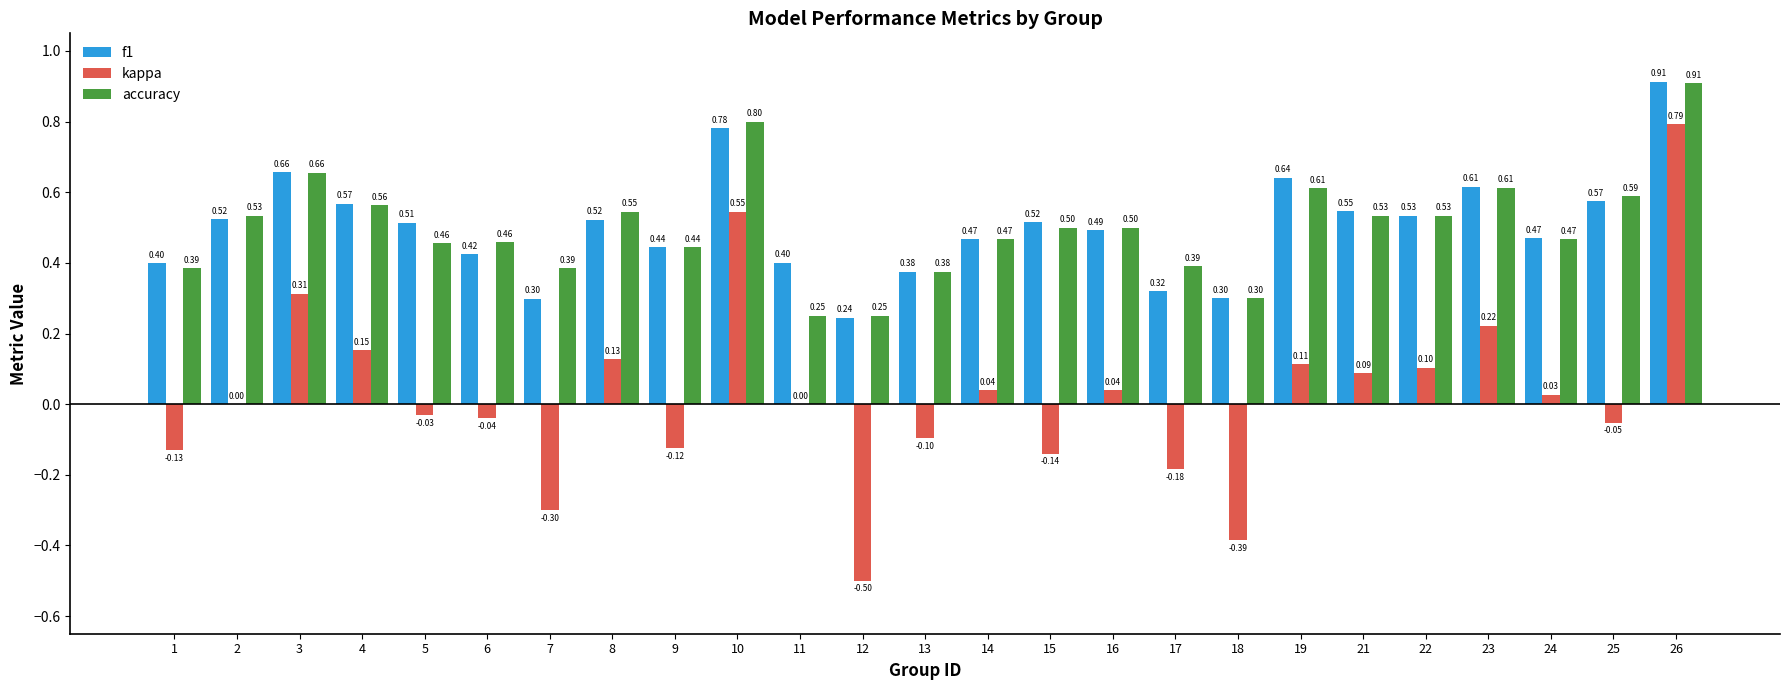

What is the total value across all series at 16?

1.0